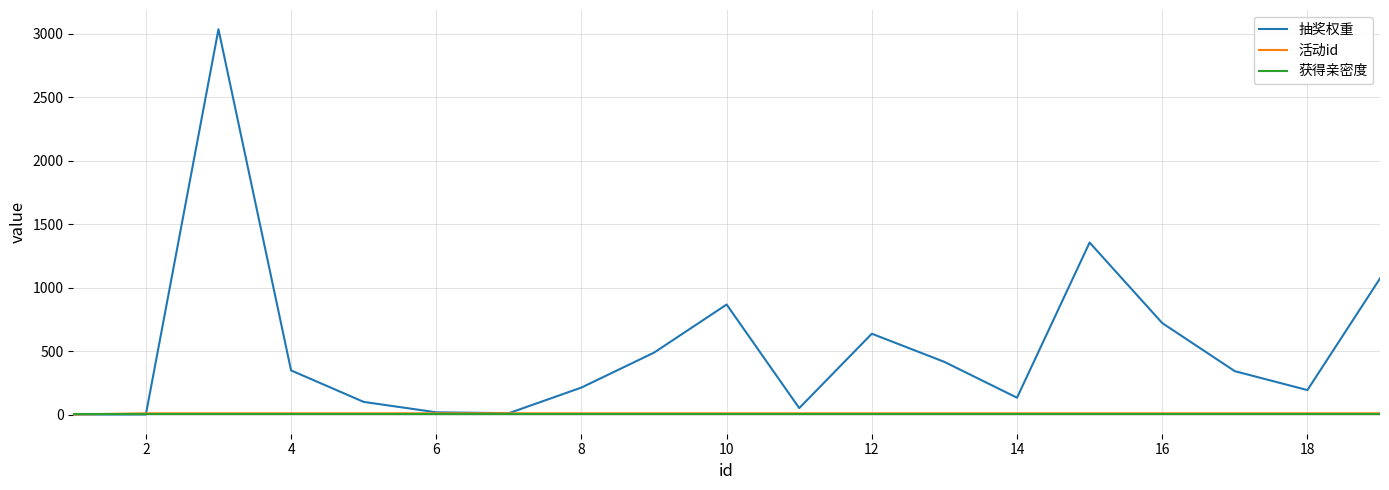

What is the greatest value displayed?

3035